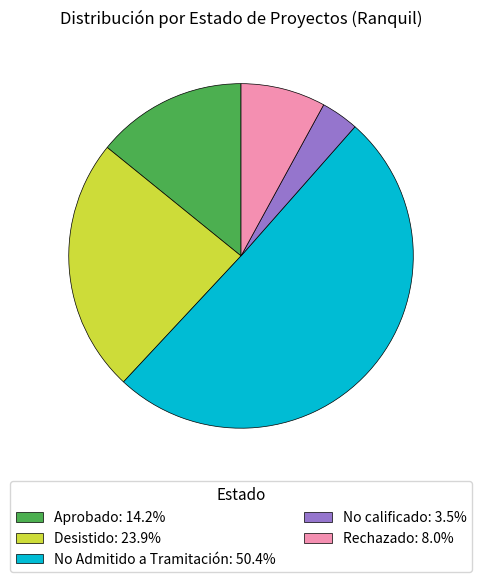

Combined, do No Admitido a Tramitación: 50.4% and Desistido: 23.9% account for over 50%?

Yes